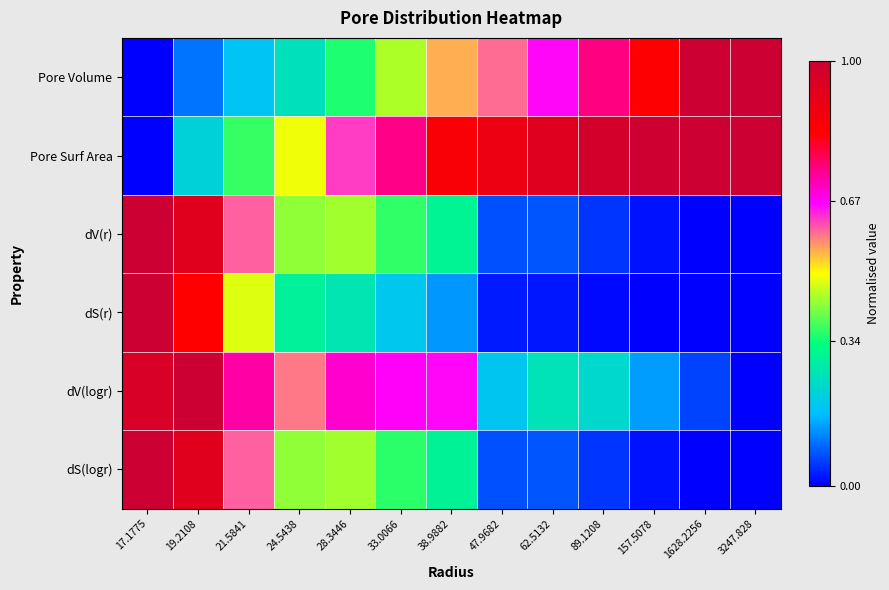

Which series has the largest total across all categories?

Pore Surf Area